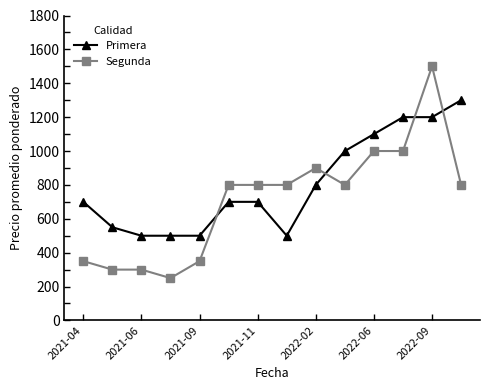

Which series has the largest range (max minus min)?

Segunda